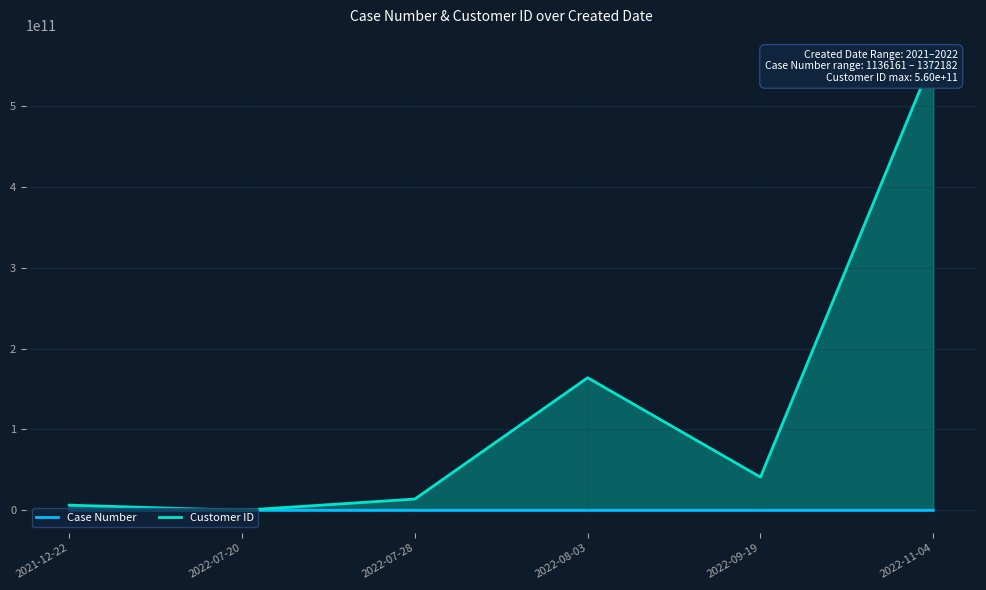

What is the value of the Case Number point at the 6th from the left?

1372182